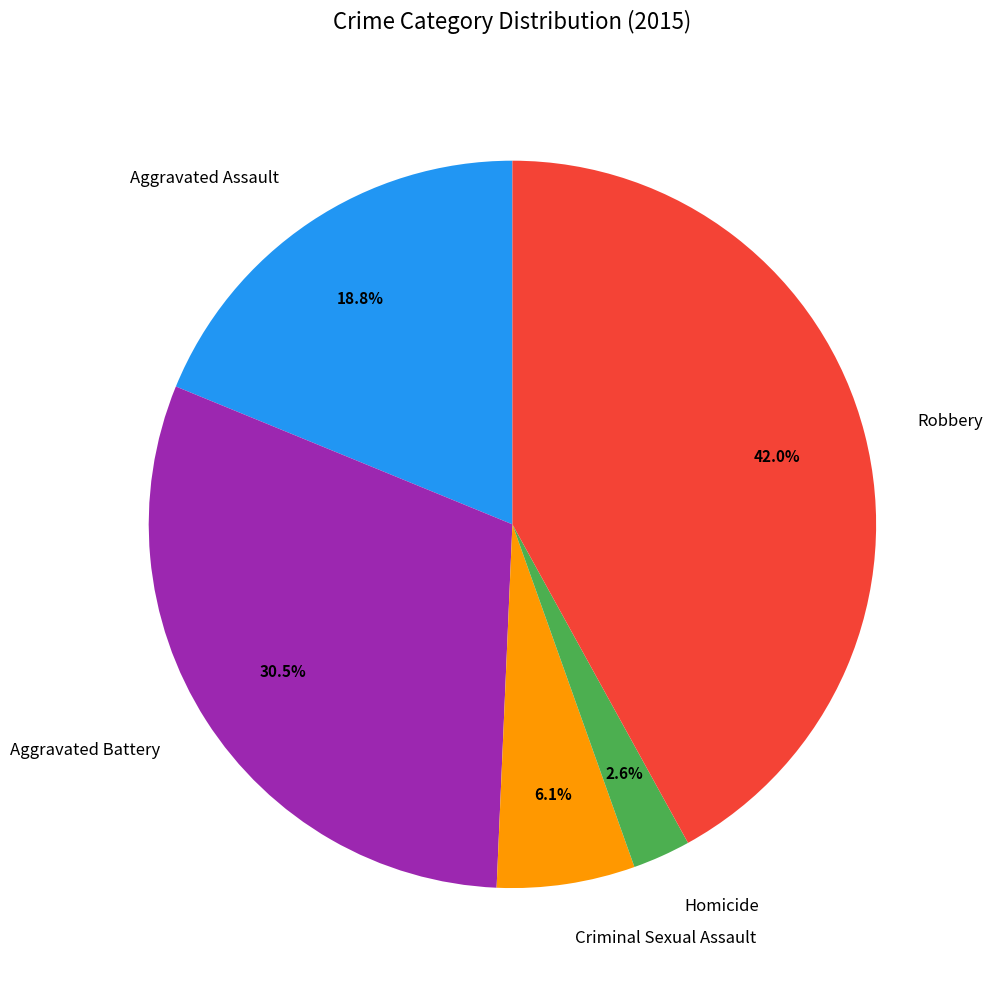

What is the total percentage of Homicide and Criminal Sexual Assault?

8.7%